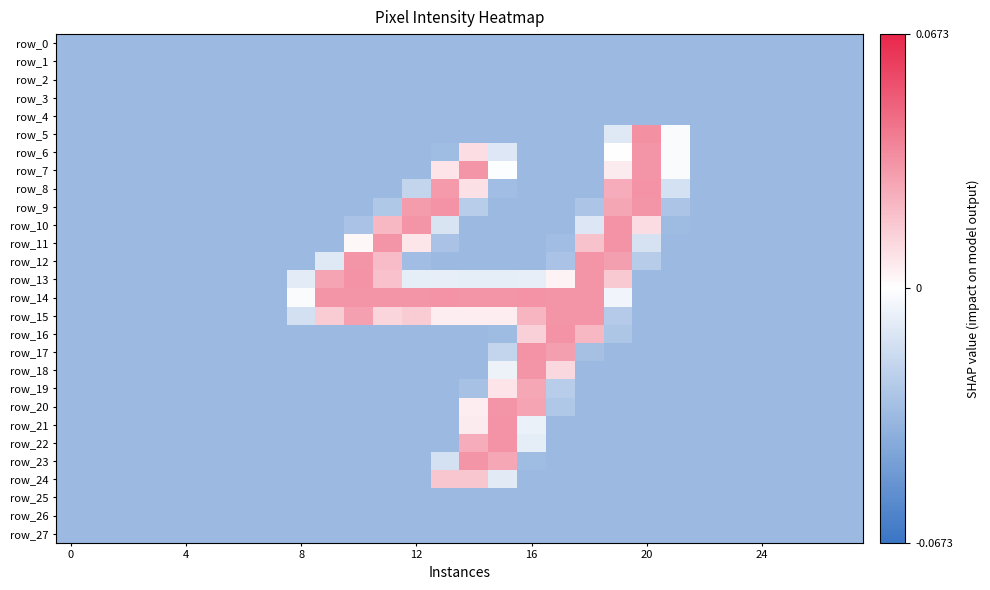

What is the minimum value for row_15?

-127.5